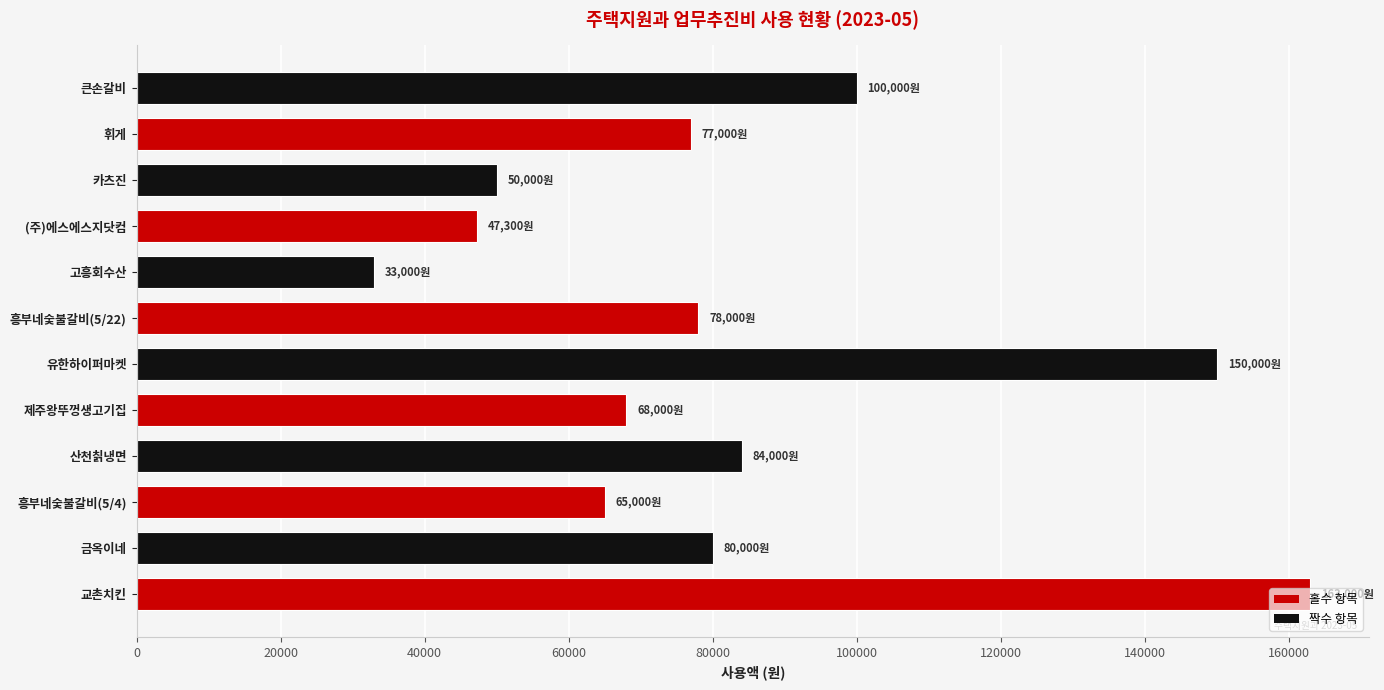

The value at 휘게 is 138429. True or false?

False